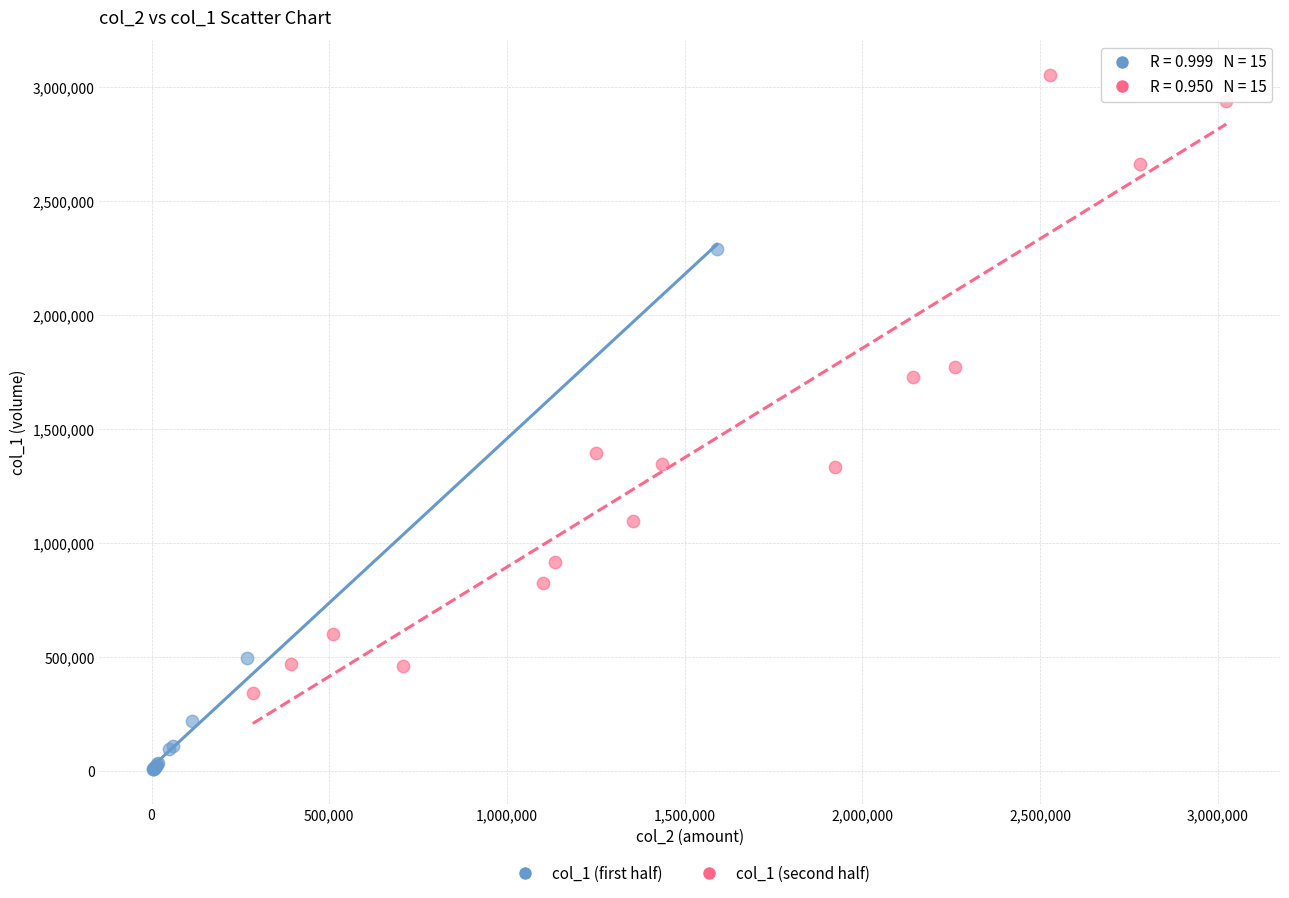

Which series contains the lowest Y value?

col_1 (first half)